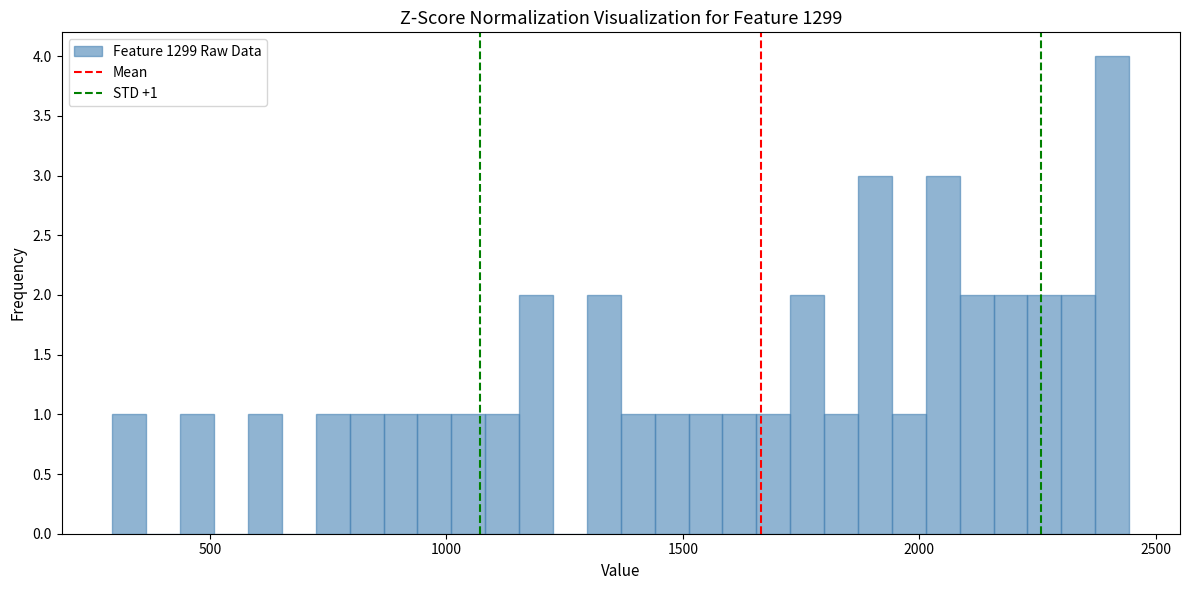

Around what value on the x-axis is the tallest bar? Give the approximate position of its centre, as read against the axis.

2400